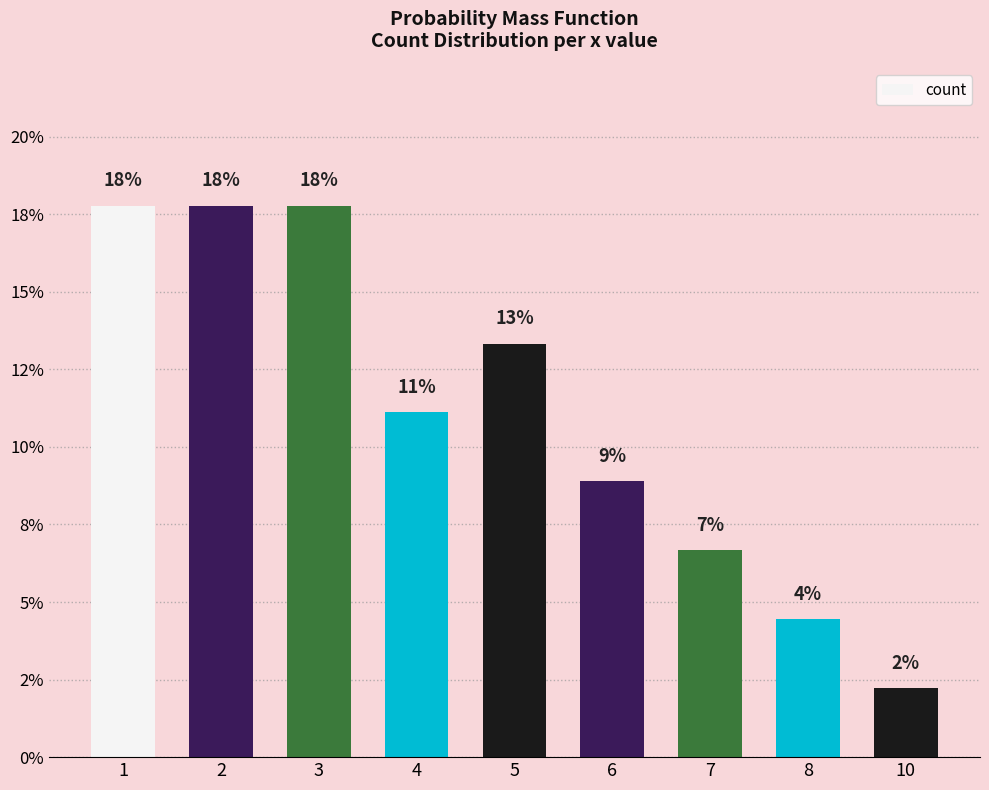

List the labels in order of value, smallest first.

10, 8, 7, 6, 4, 5, 1, 2, 3